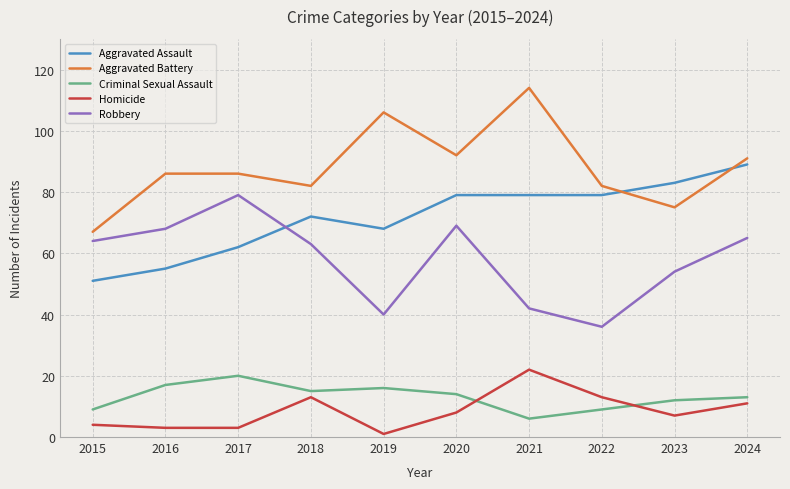

How many lines are shown in the chart?

5